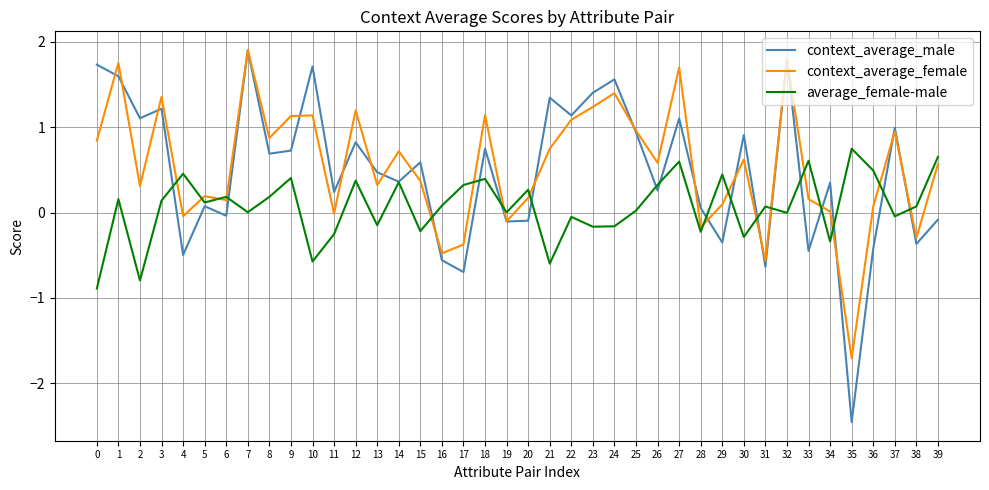

What are all the series names shown in the legend?

context_average_male, context_average_female, average_female-male